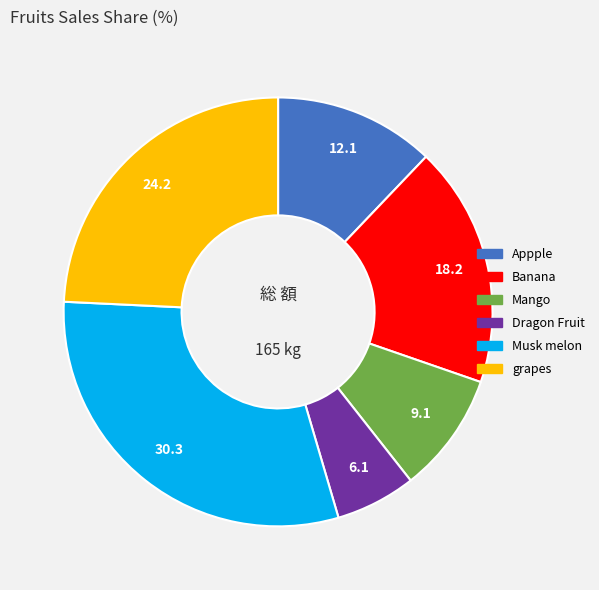

Is it true that Banana is 18% of the pie?

True